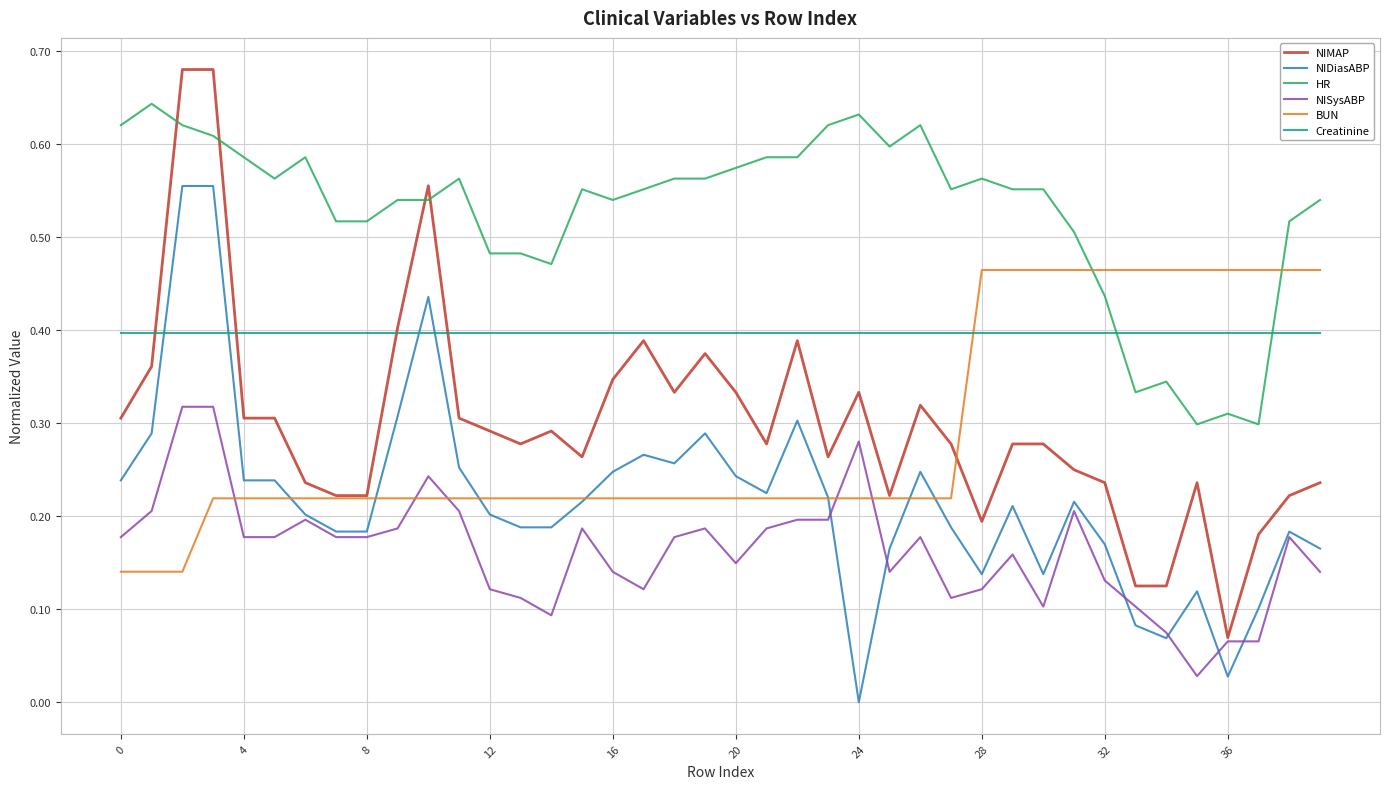

How many times do HR and Creatinine cross each other?

2